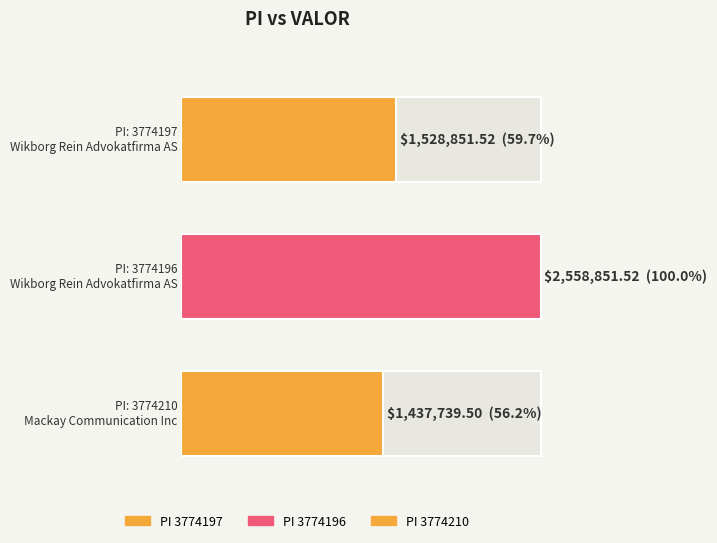

How many data points are less than 1528851?

1